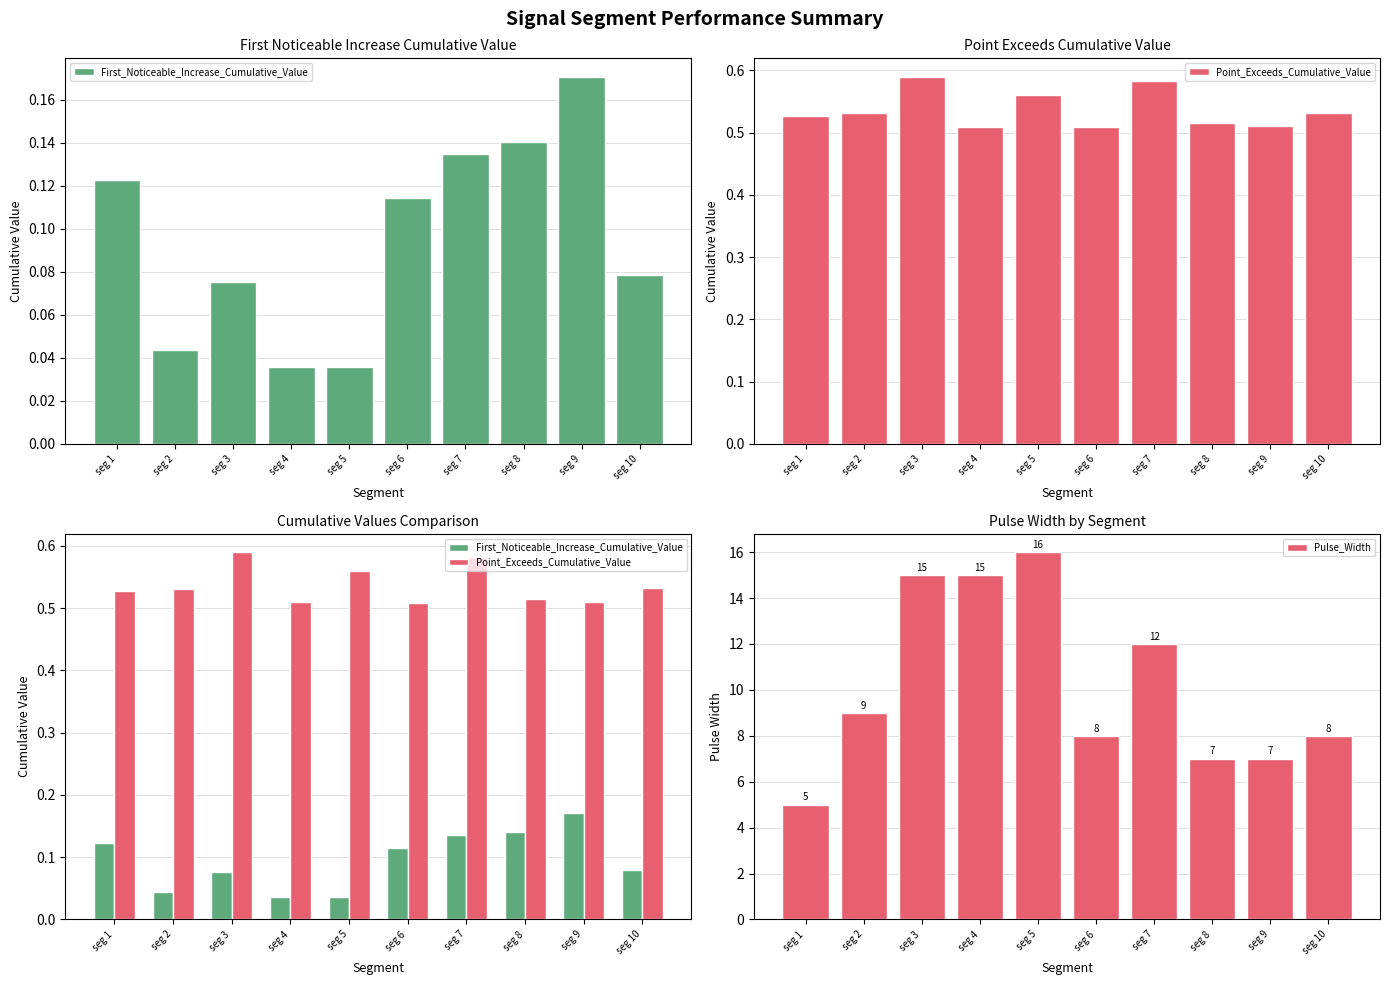

How many groups of bars are there?

10